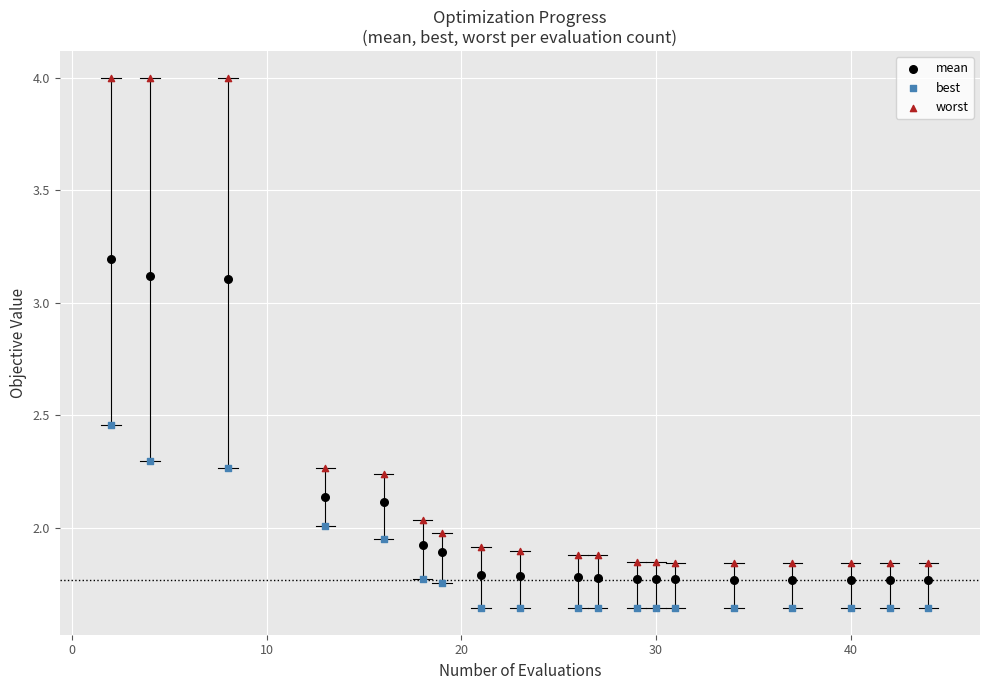

Which series has the largest Y range (max minus min)?

worst